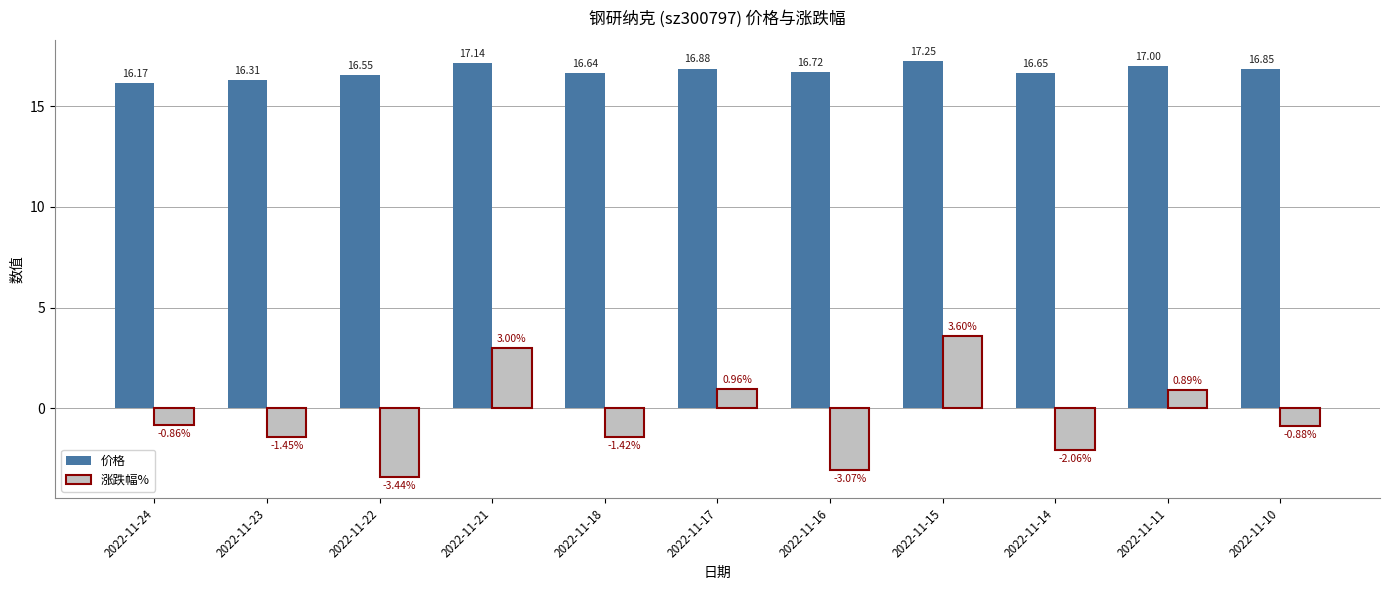

What is the spread (max minus min) of values at 2022-11-10?

17.7